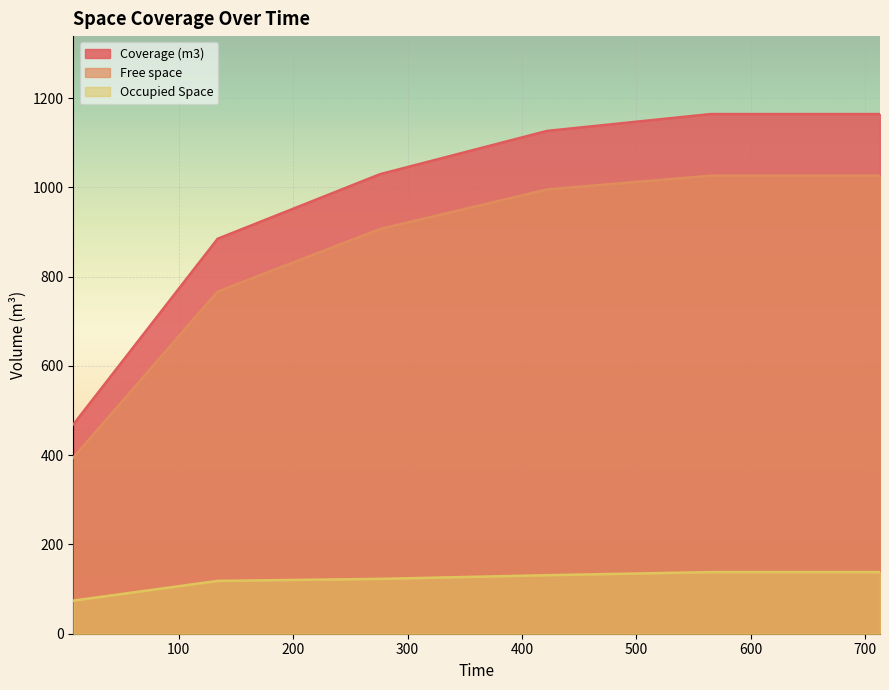

How many lines are shown in the chart?

3